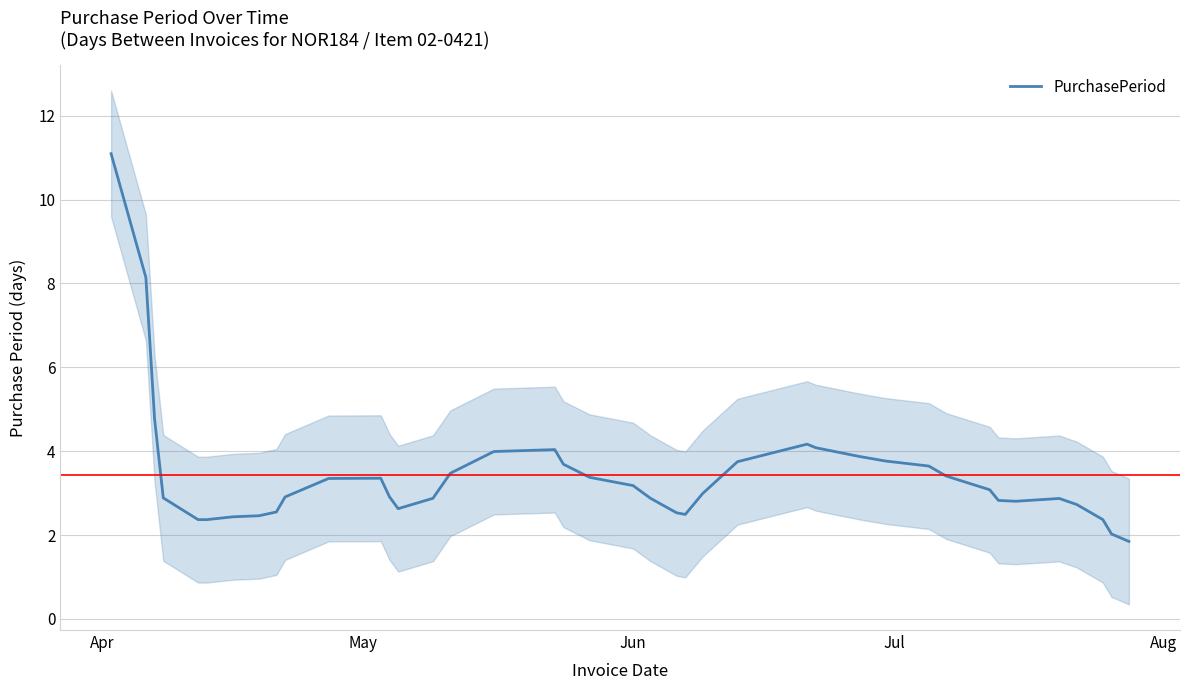

What is the highest value of the PurchasePeriod series?

11.1